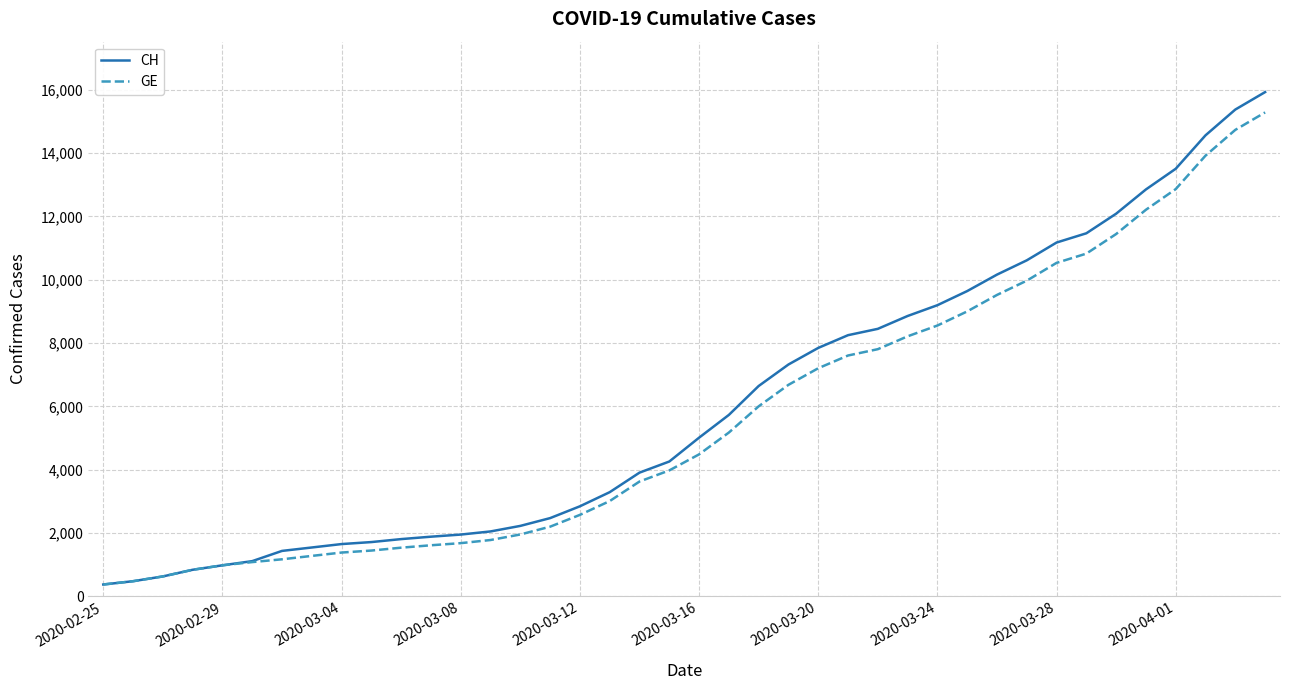

Which series has the largest range (max minus min)?

CH